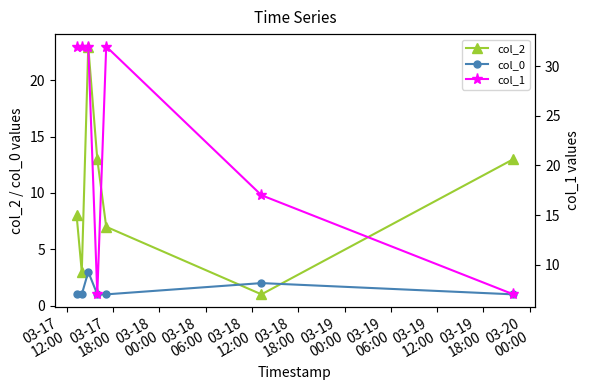

What is the highest value of the col_0 series?

3